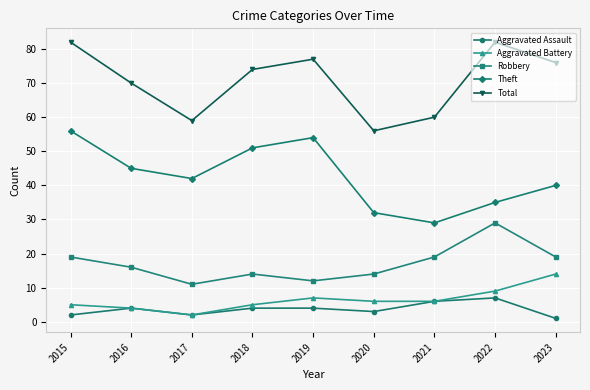

True or false: Theft and Aggravated Battery intersect in this chart.

False